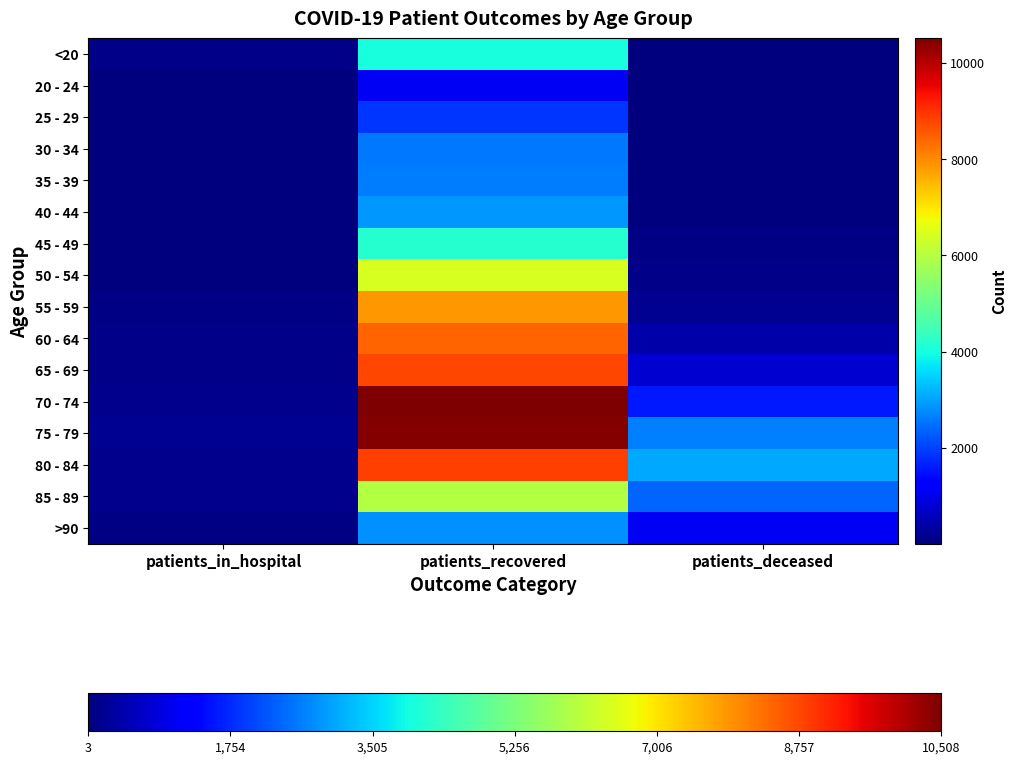

What is the spread (max minus min) of values at patients_in_hospital?

183